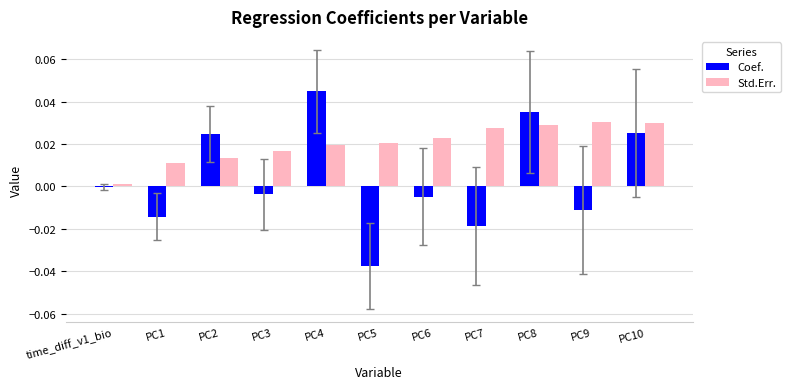

How many distinct data groups are displayed?

2